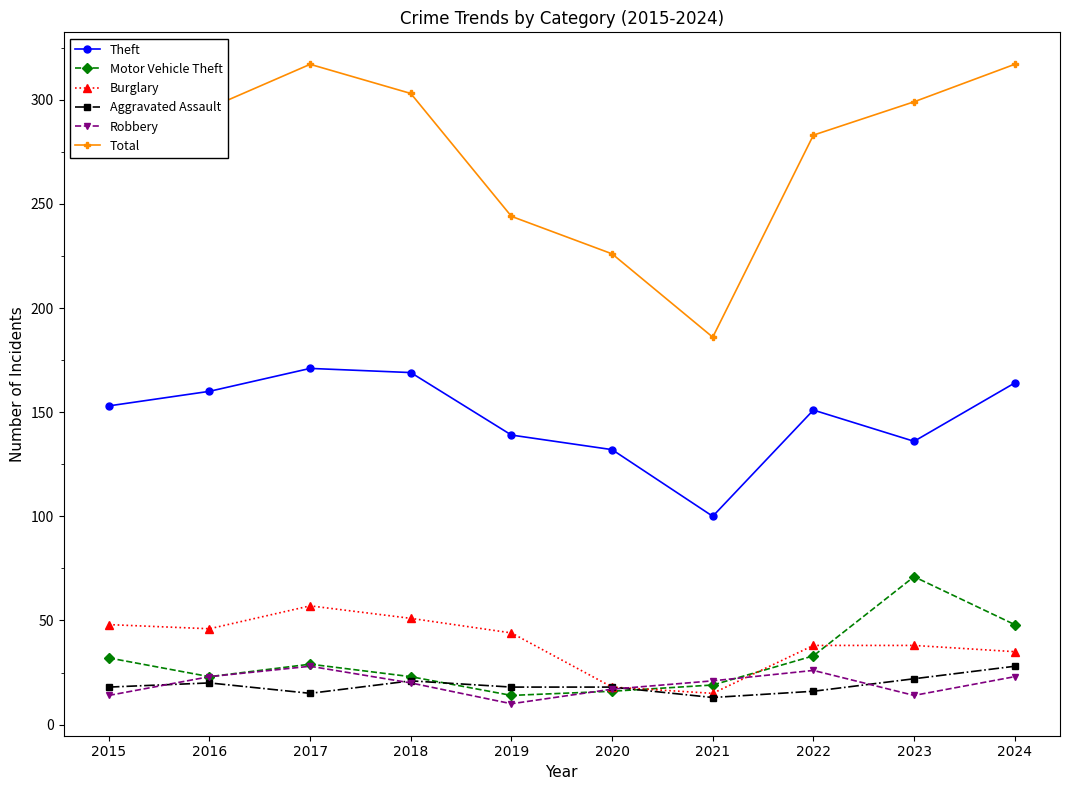

True or false: Burglary has a value of 35 at 2024.

True